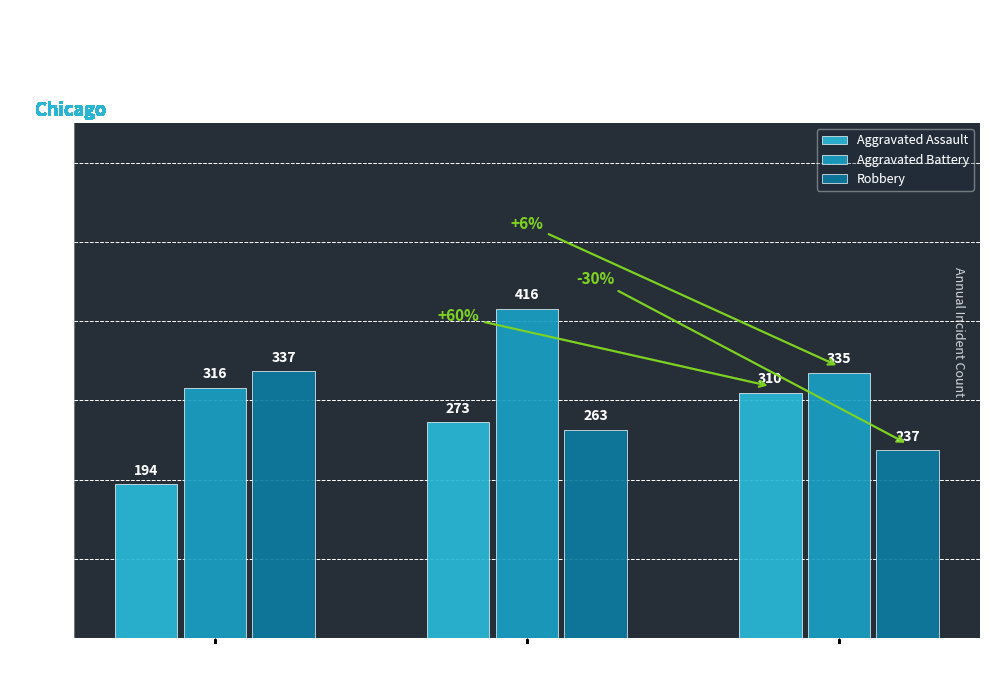

True or false: Aggravated Battery has a value of 335 at 2024.

True